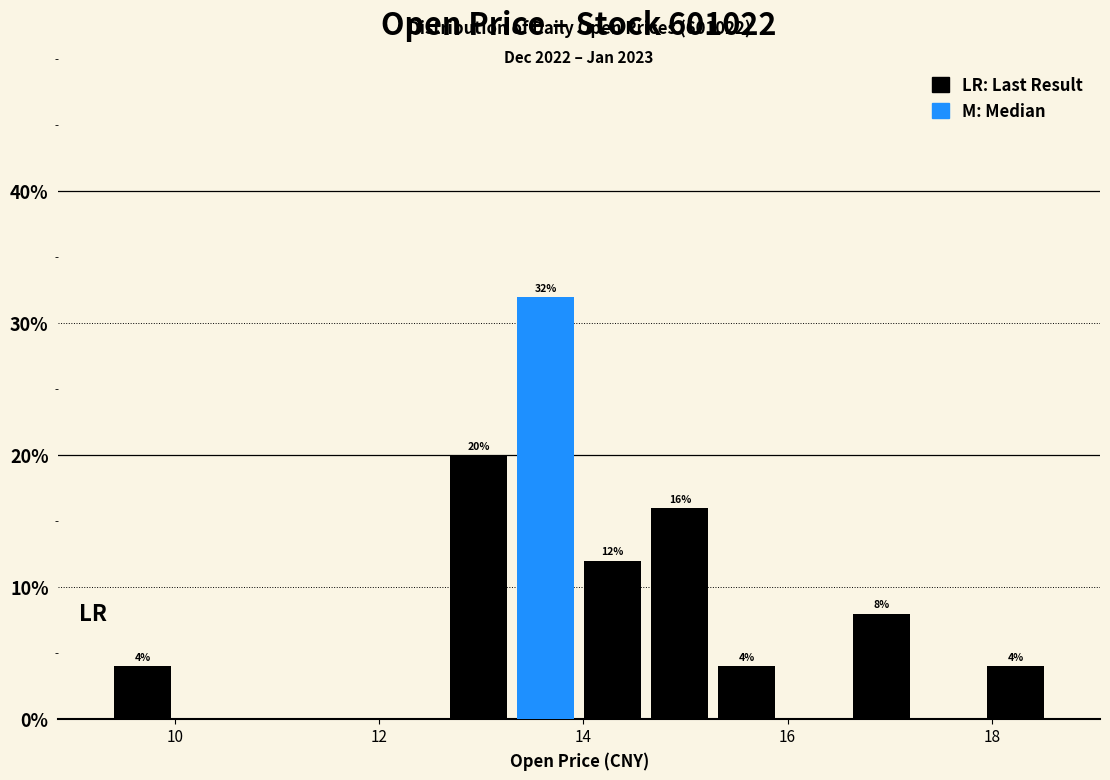

Around what value on the x-axis is the tallest bar? Give the approximate position of its centre, as read against the axis.

13.6